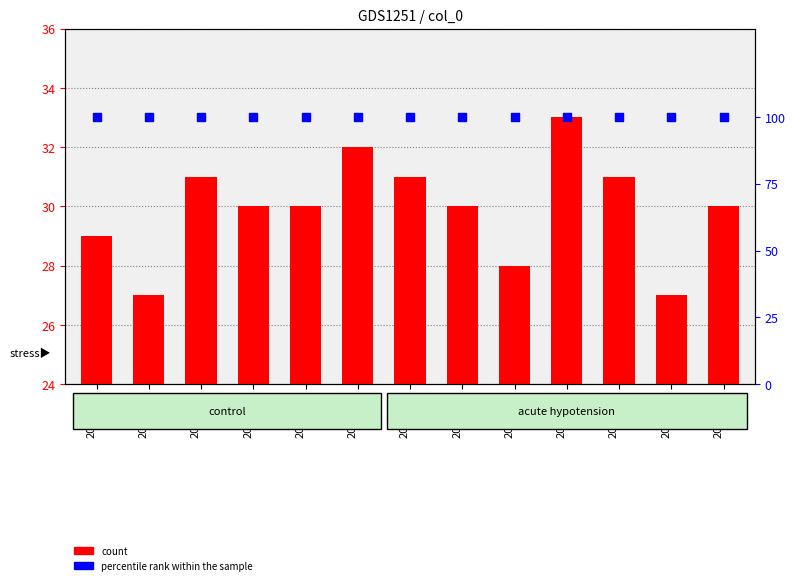

What is the total value across all series at 2018100?

130